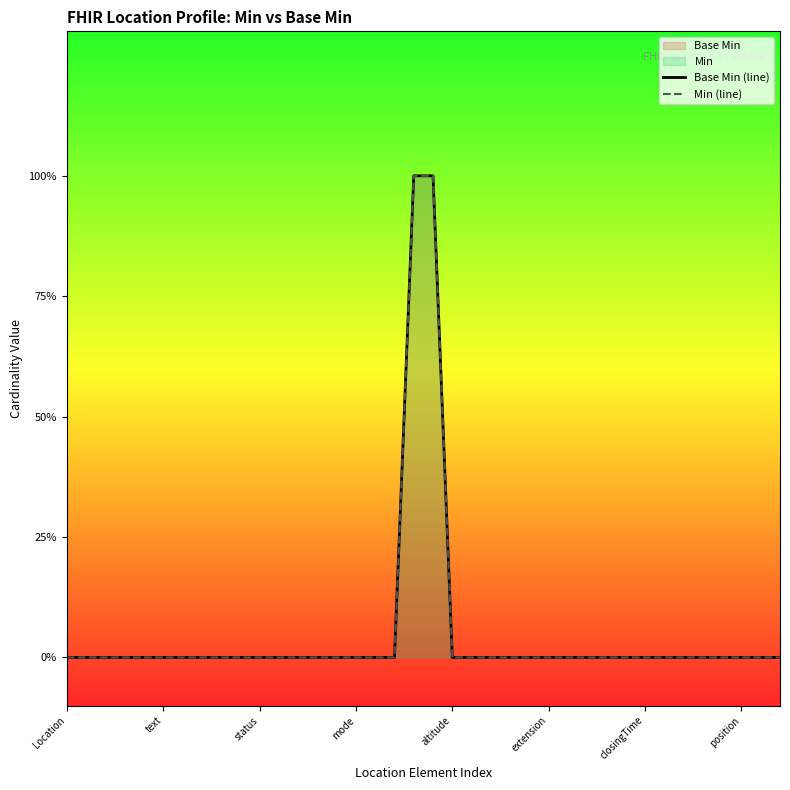

Is the value of Min (line) at 17 greater than the value of Base Min (line) at 34?

No